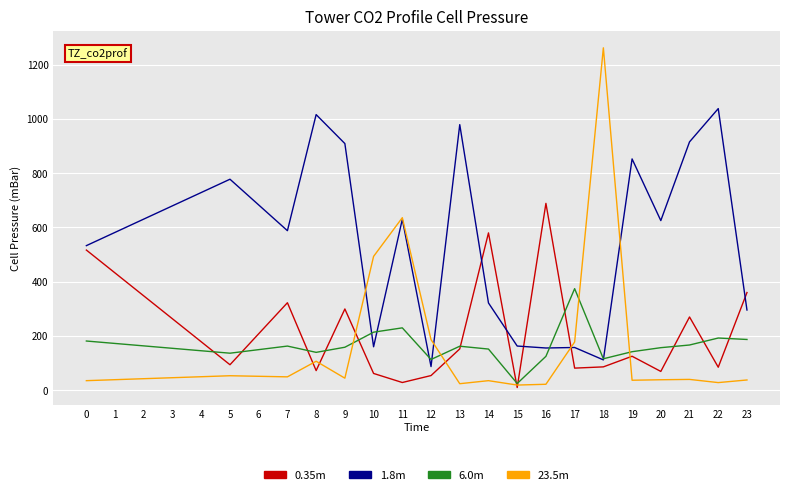

List the series in order of their peak value, lowest first.

6.0m, 0.35m, 1.8m, 23.5m